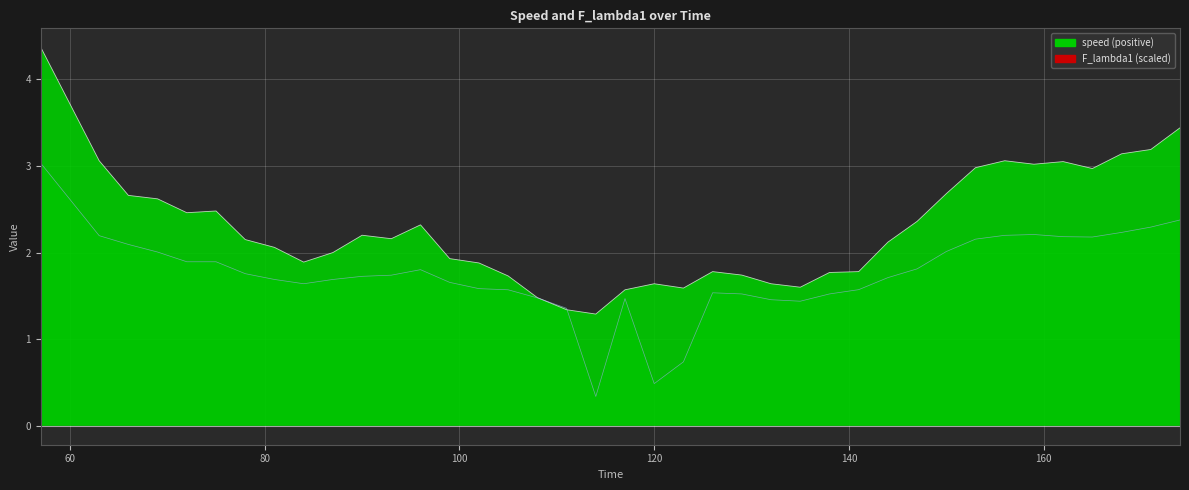

What is the value of the F_lambda1 point at the 1st from the left?

3.0